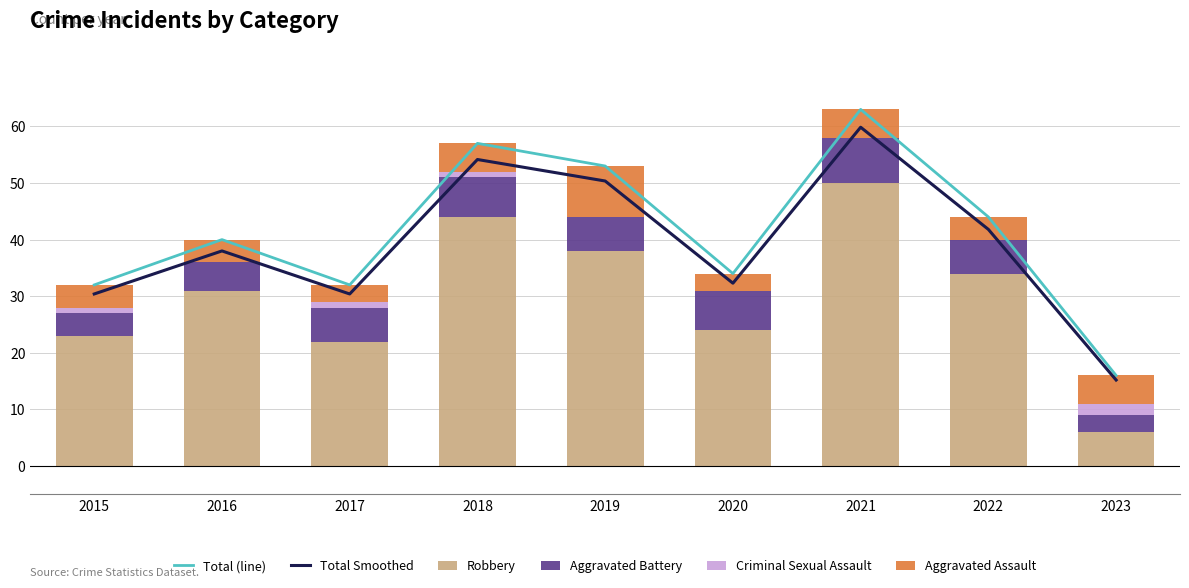

What is the average value of the Aggravated Assault series?

4.7